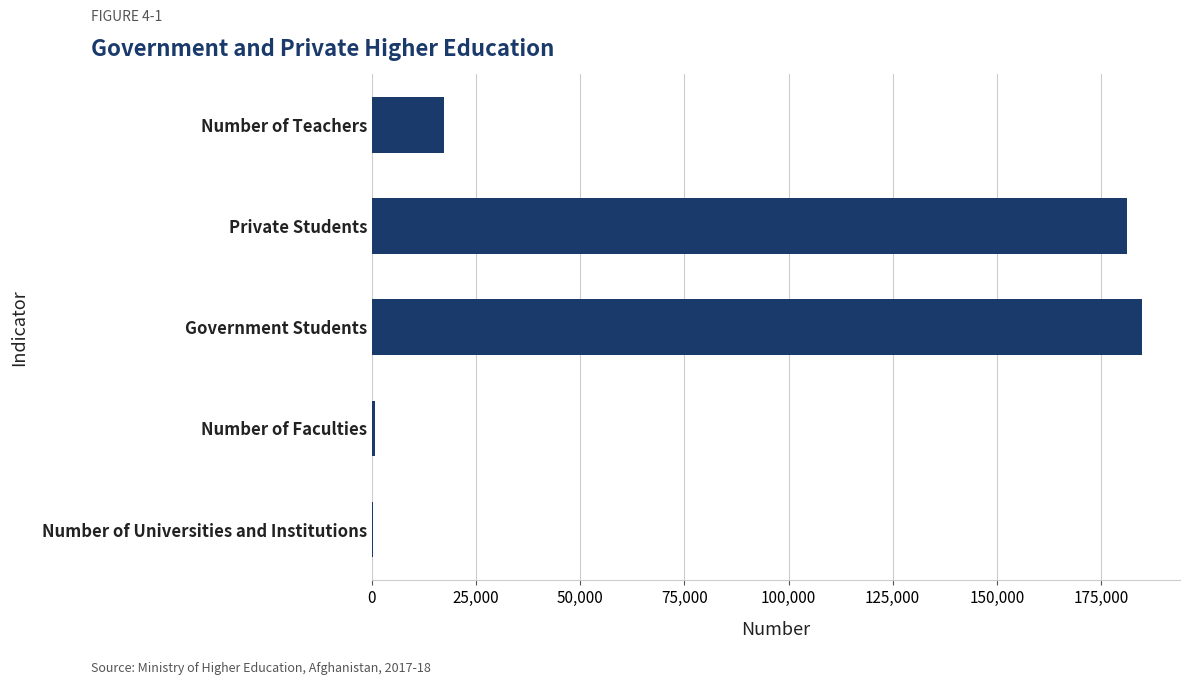

What is the maximum value shown in the chart?

184729